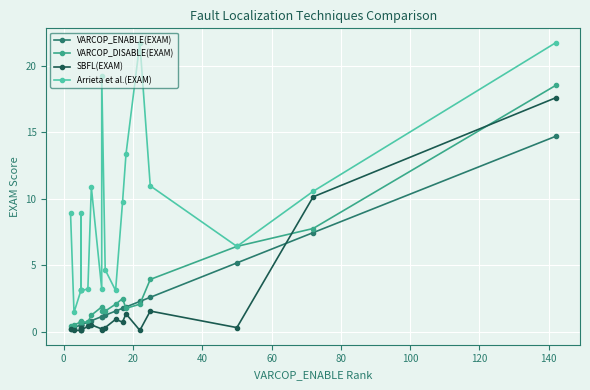

What are all the series names shown in the legend?

VARCOP_ENABLE(EXAM), VARCOP_DISABLE(EXAM), SBFL(EXAM), Arrieta et al.(EXAM)